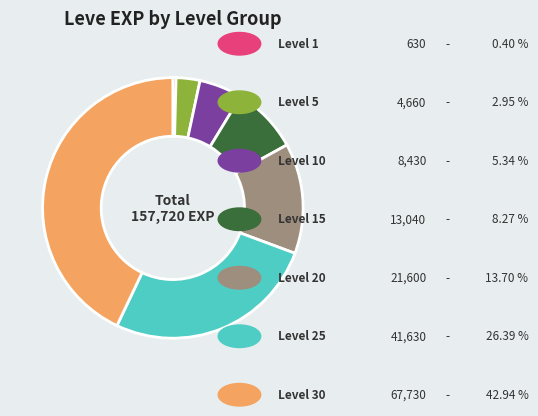

Does any single category account for the majority?

No